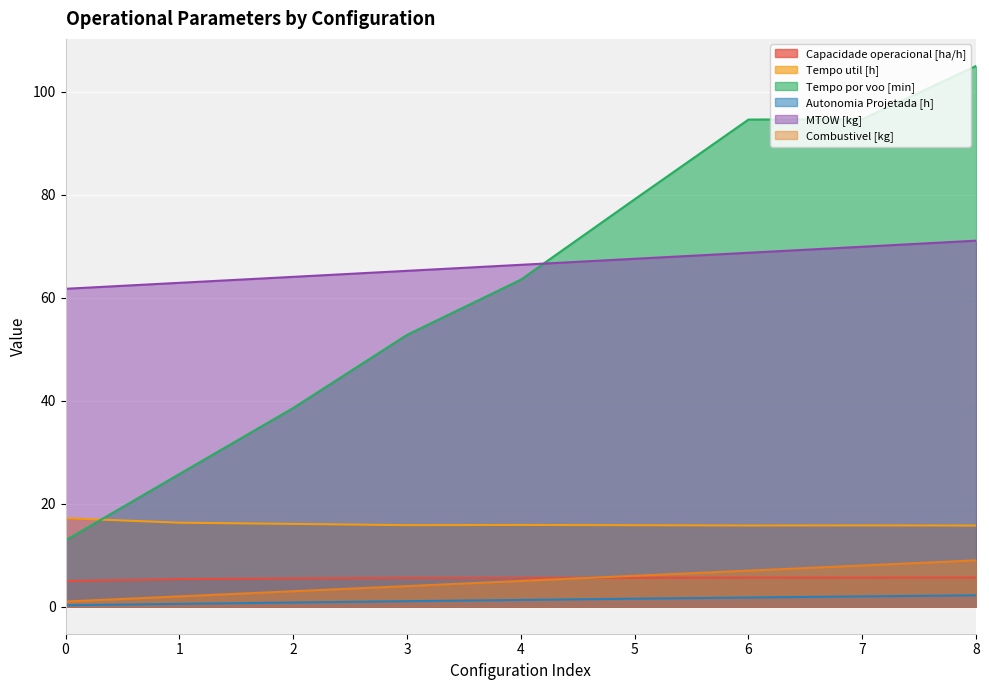

What is the average value of the MTOW [kg] series?

66.4